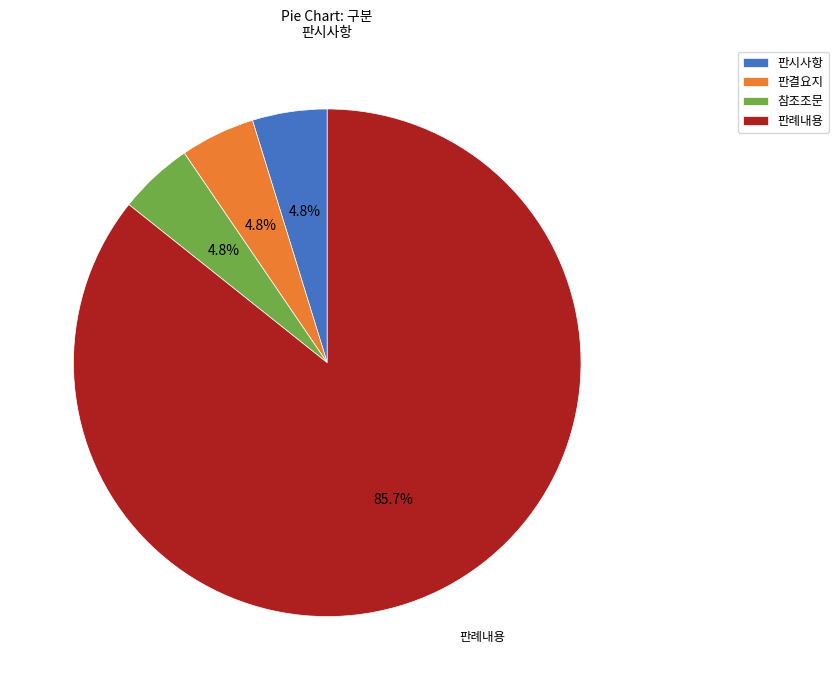

What is the ratio of the value at 판시사항 to the value at 판결요지?

1.0